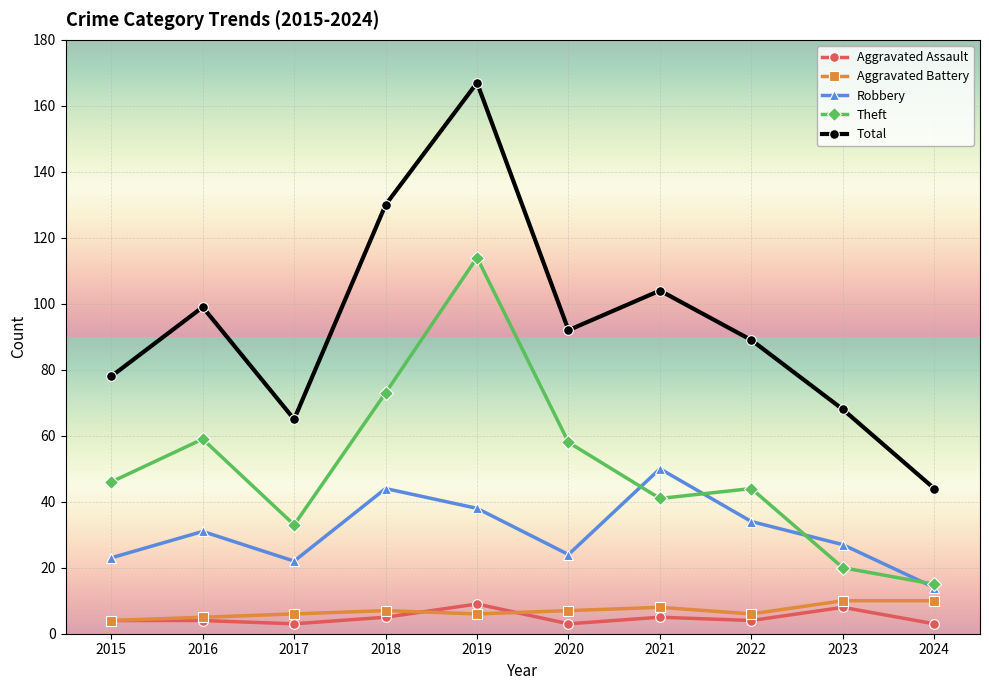

At how many categories does at least one series exceed 137?

1